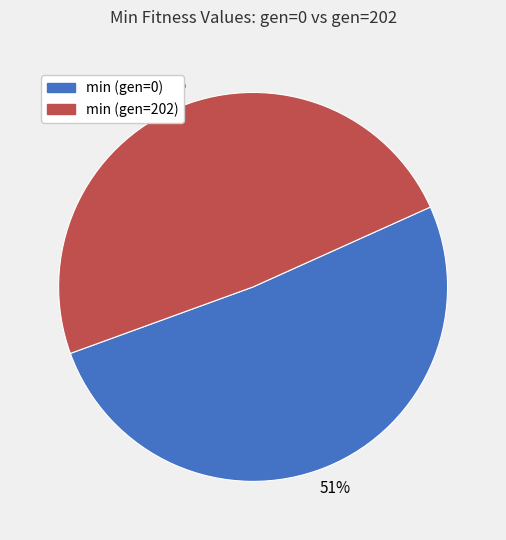

Is the sum of min (gen=202) and min (gen=0) greater than half?

Yes